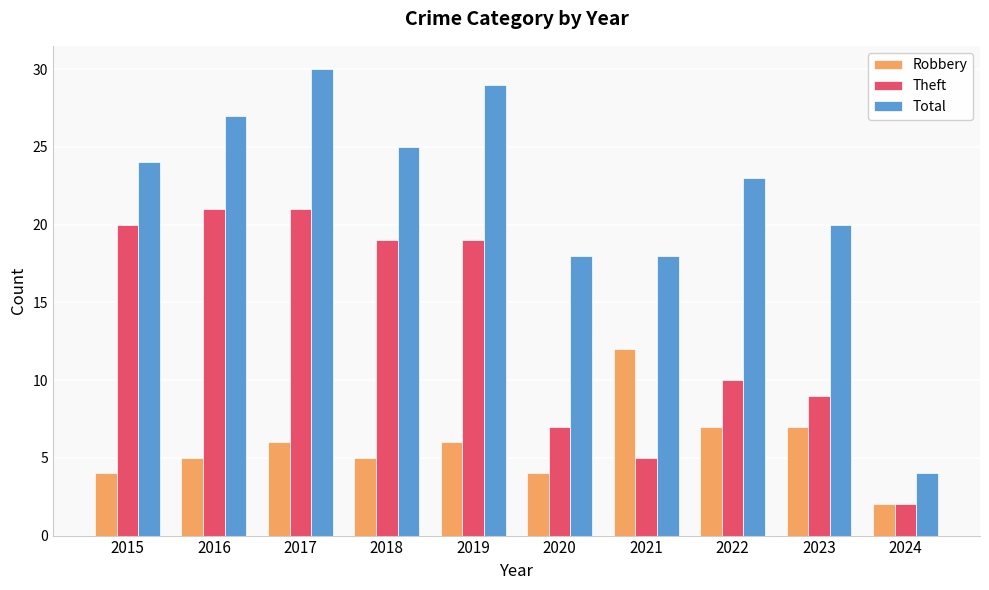

List the series in order of their peak value, lowest first.

Robbery, Theft, Total